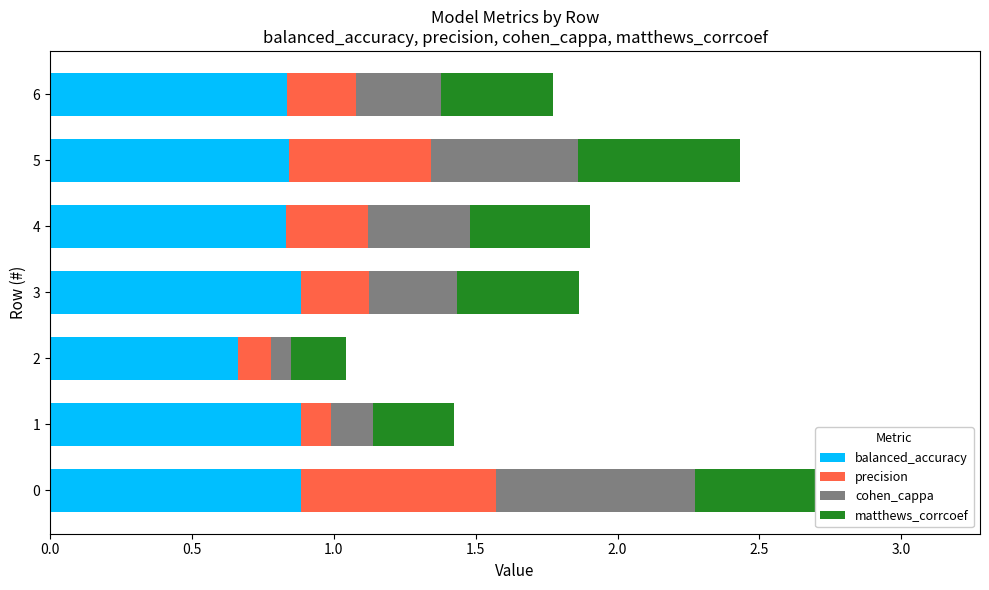

What value does the precision series have at 1.5?

0.2